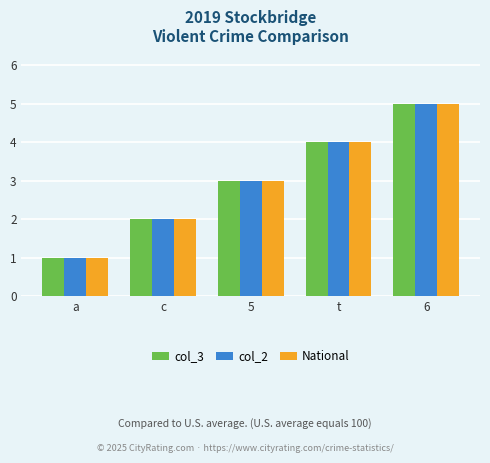

Count the number of categories in the chart.

5